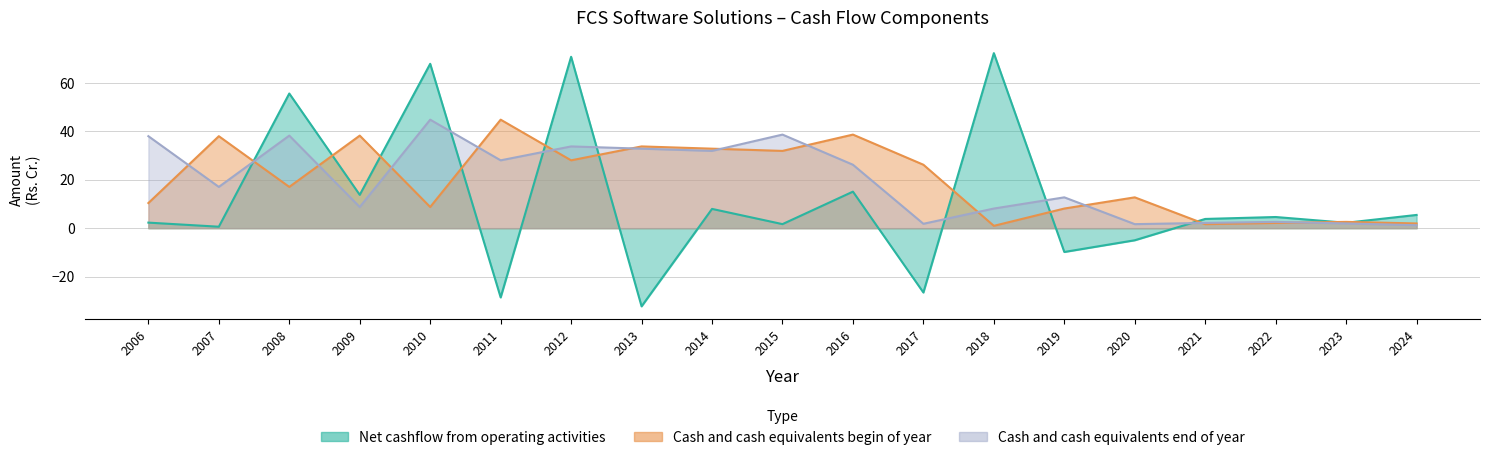

List the series in order of their peak value, highest first.

Net cashflow from operating activities, Cash and cash equivalents begin of year, Cash and cash equivalents end of year